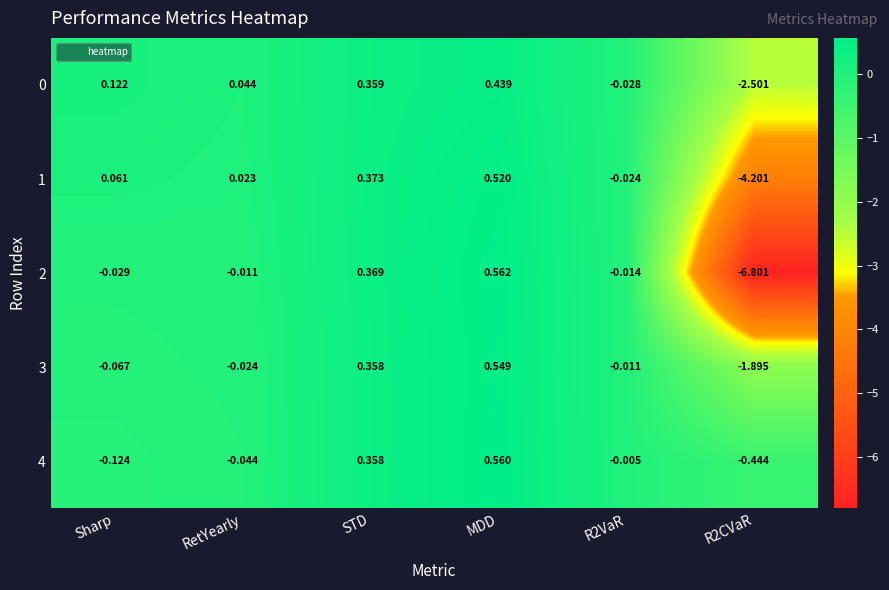

Is the value of 4 at STD greater than the value of 1 at STD?

No